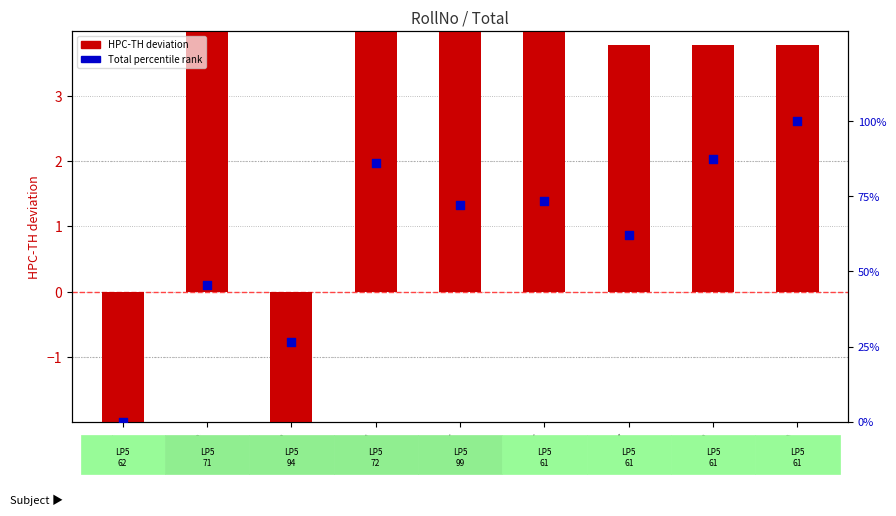

Which series contains the lowest Y value?

HPC-TH deviation